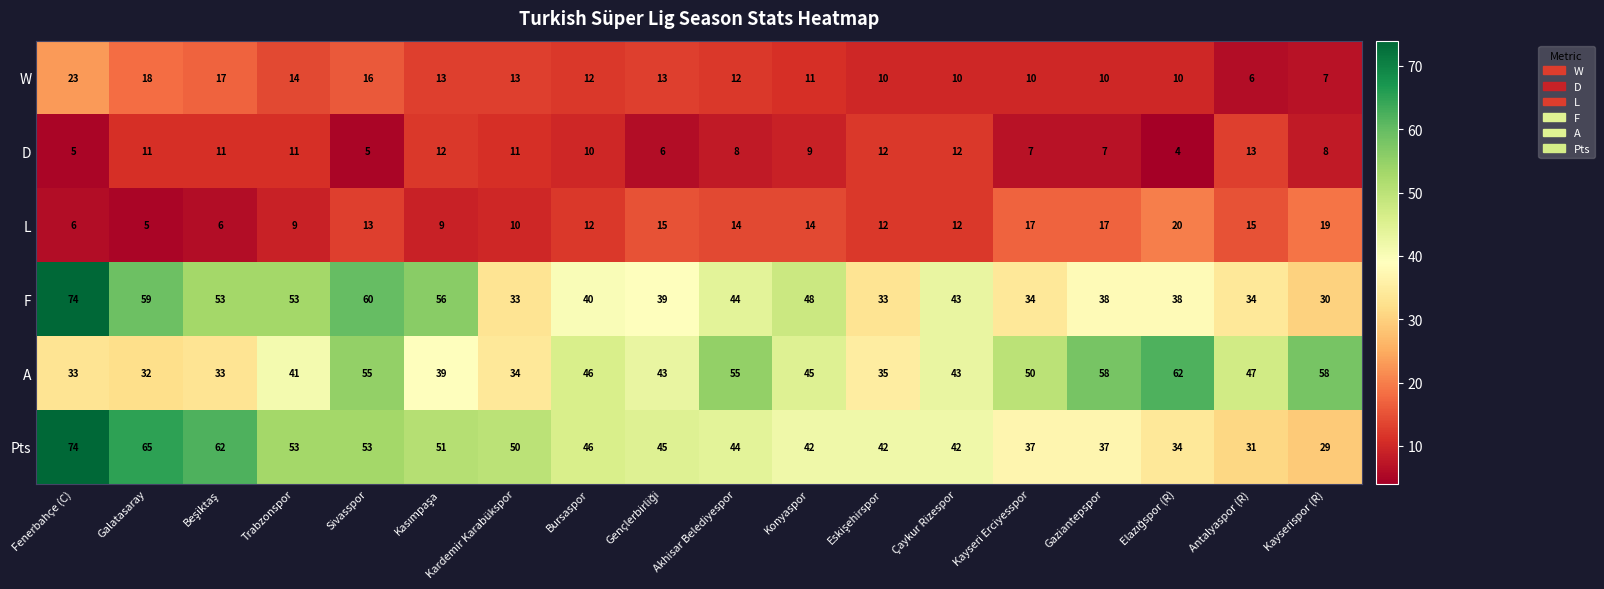

Where does the F series first go above 43?

Fenerbahçe (C)